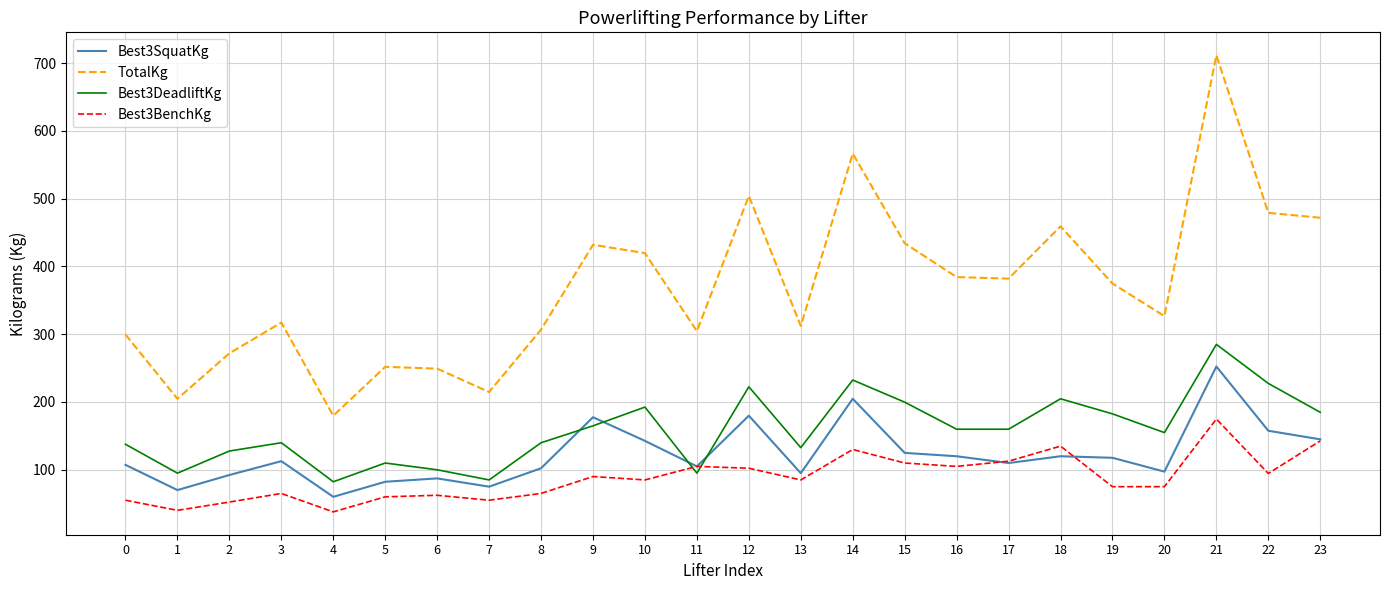

Is the value of Best3DeadliftKg at 5 greater than the value of Best3BenchKg at 23?

No